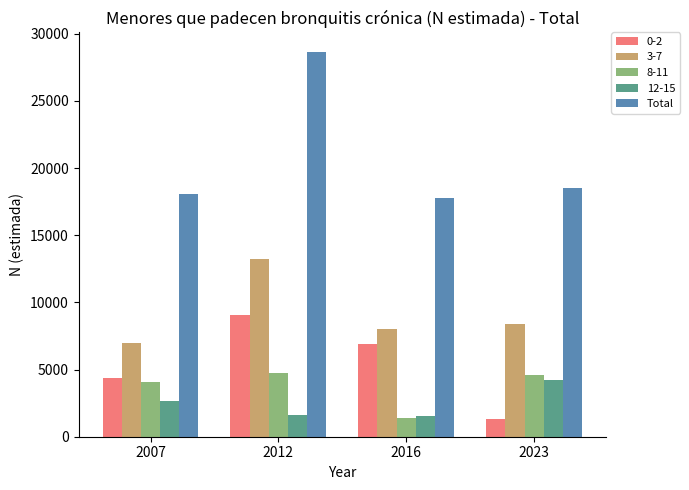

Are the bars grouped side by side (vs. stacked)?

Yes